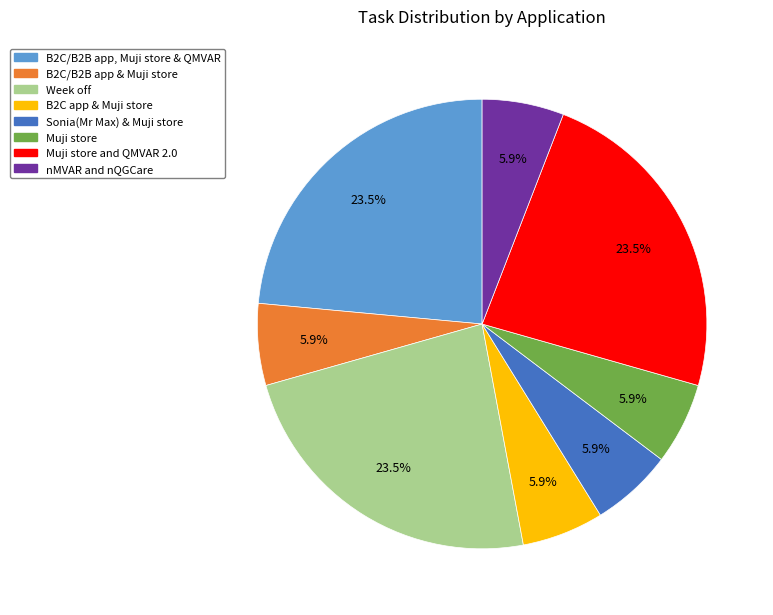

Is there a majority slice in this chart?

No